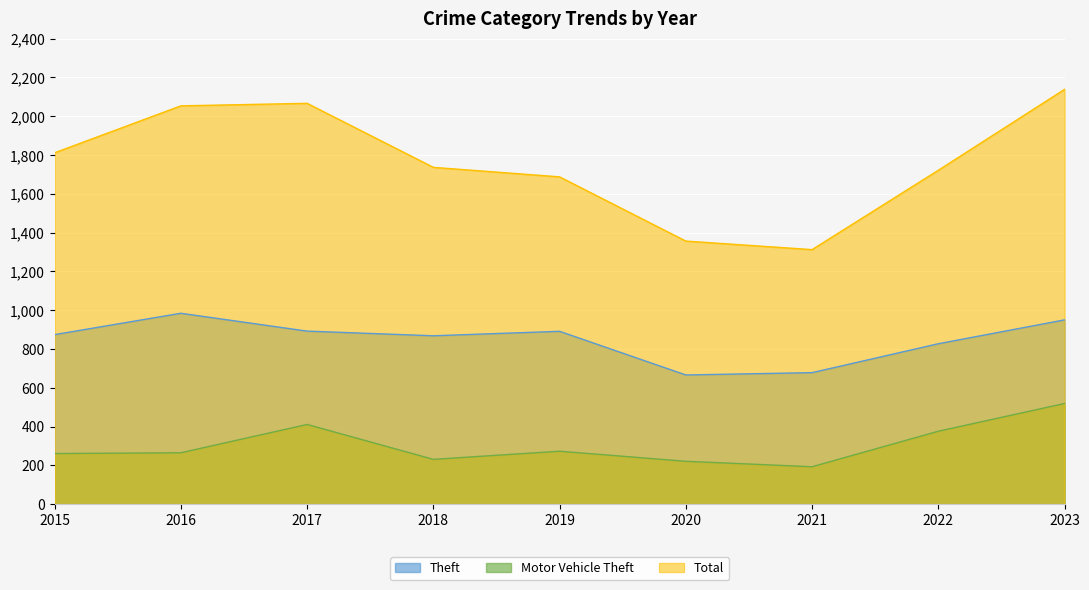

What is the minimum value for Motor Vehicle Theft?

193